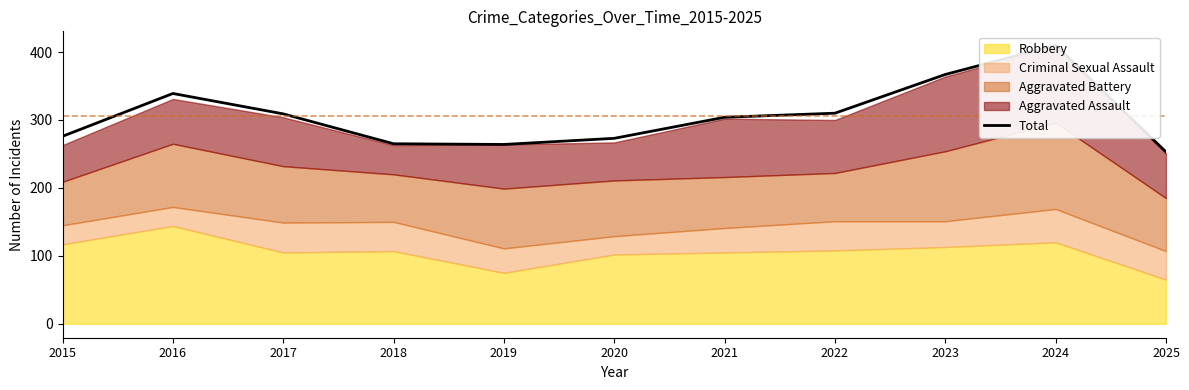

At which category does the data reach its first local valley?

2019